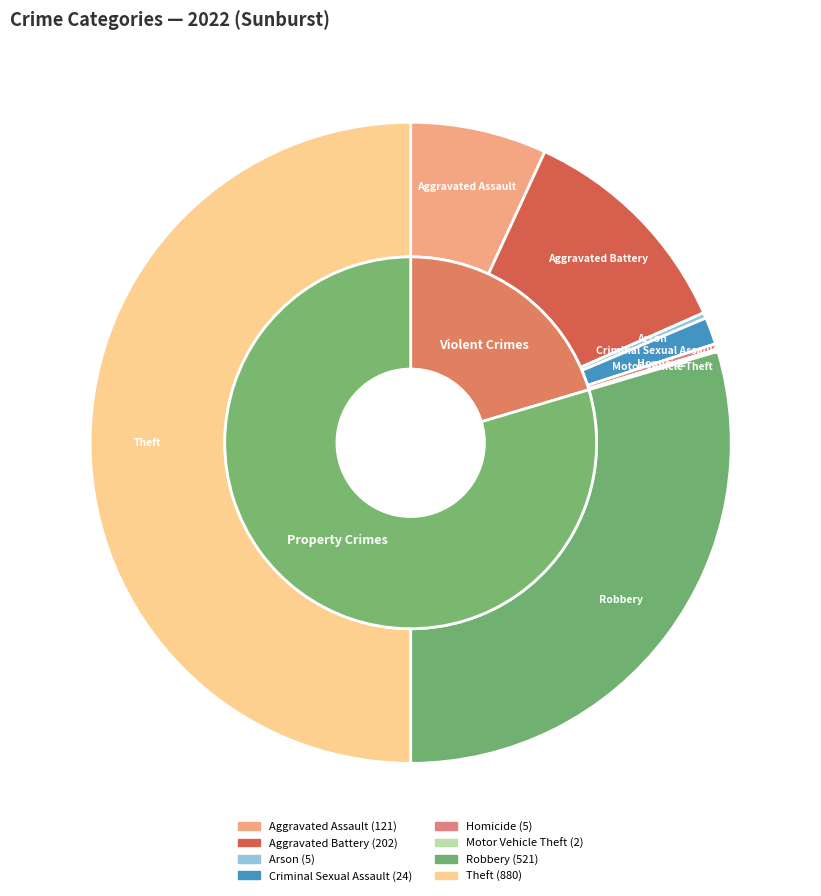

Does Theft represent more than half of the total?

No